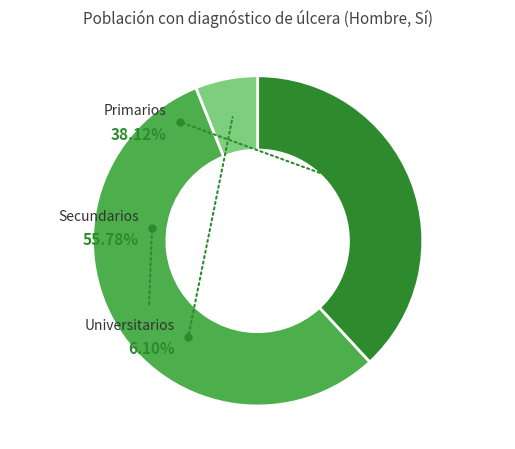

Rank the categories by value from highest to lowest.

Secundarios, Primarios, Universitarios